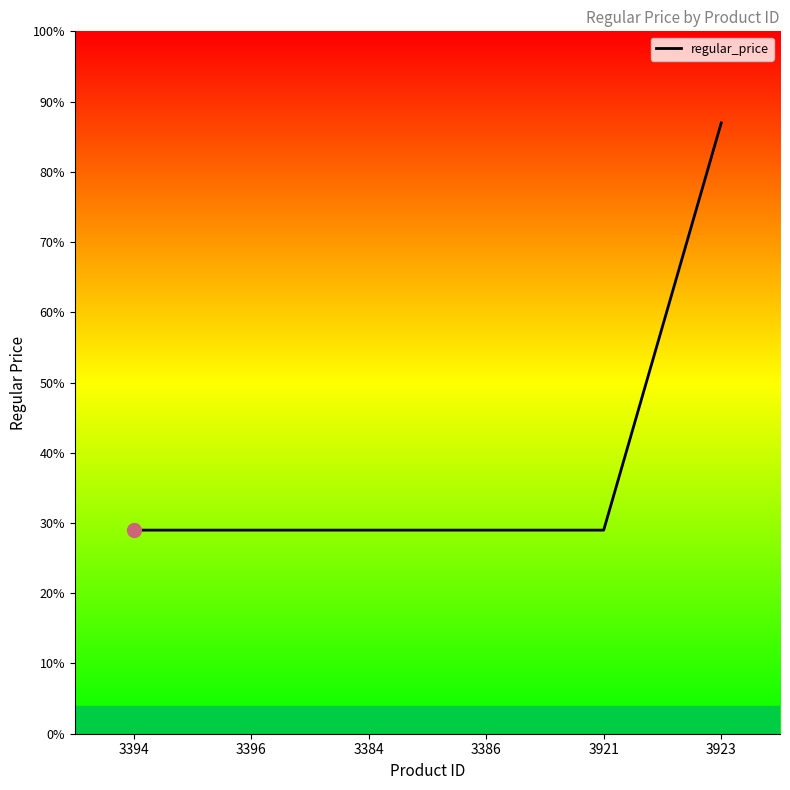

Does the chart have visible grid lines?

No